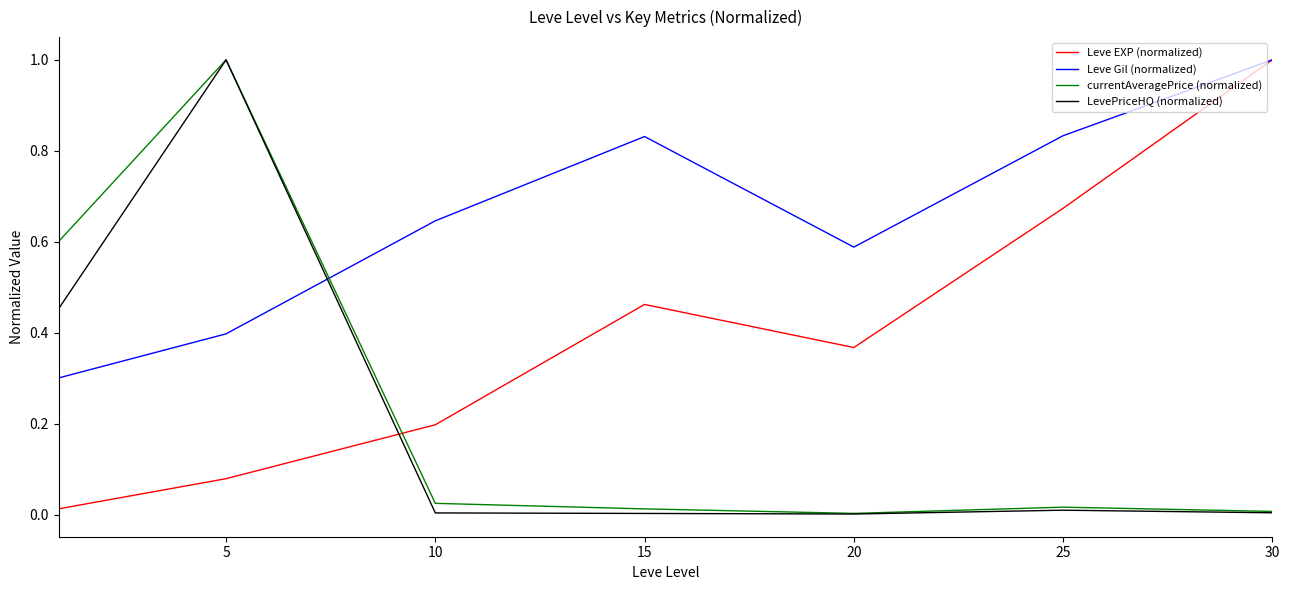

Which series has the largest total across all categories?

Leve Gil (normalized)